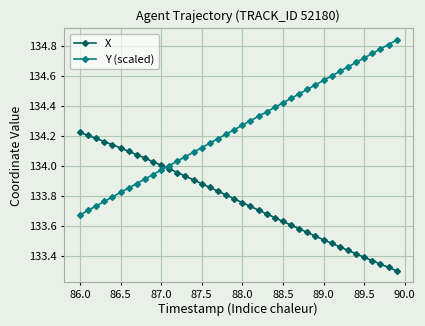

What is the difference between the maximum and minimum values in the Y (scaled) series?

1.2